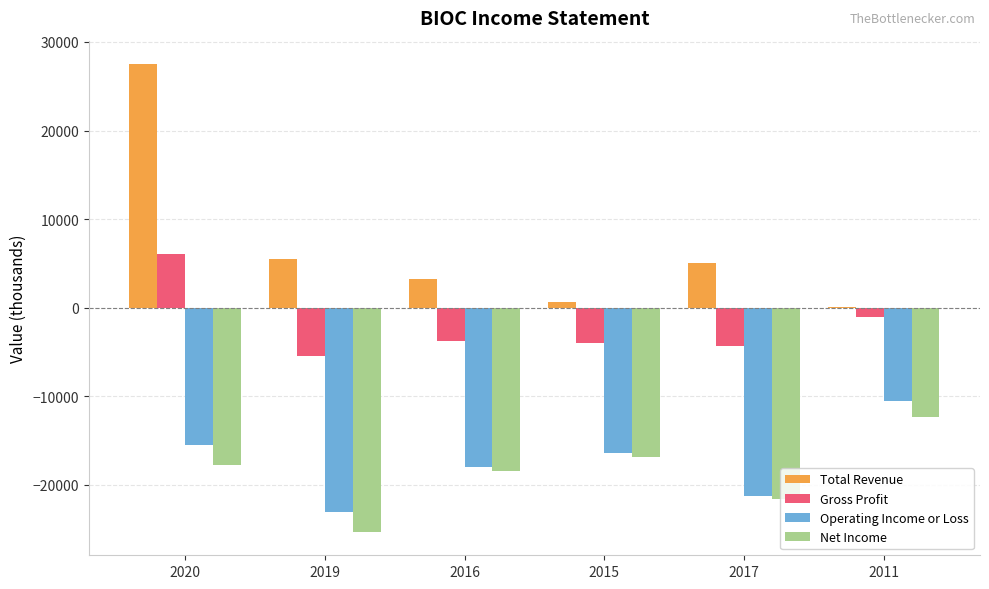

How many groups of bars are there?

6